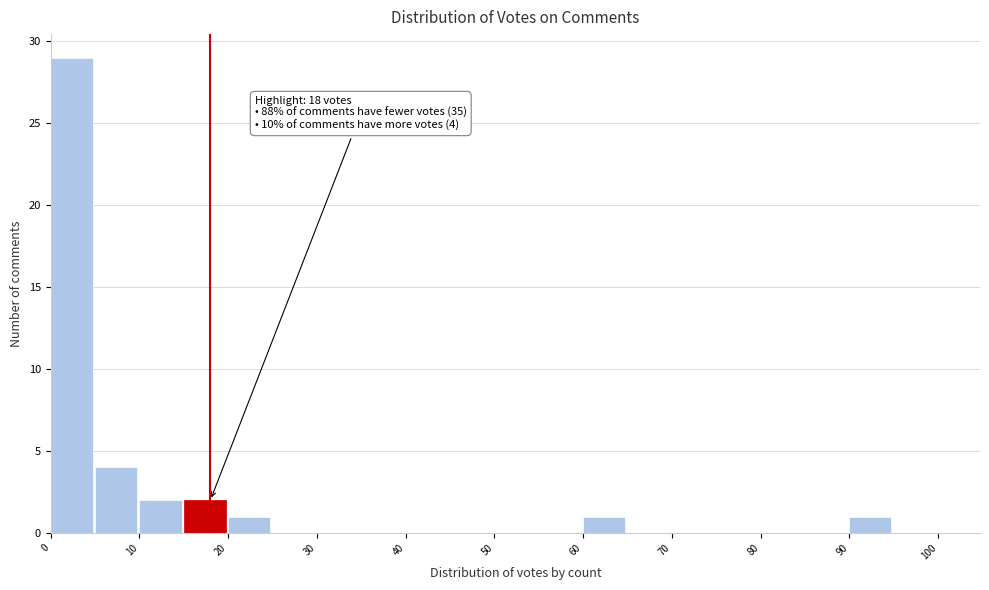

Over which range of the x-axis is the bar tallest?

0 to 5